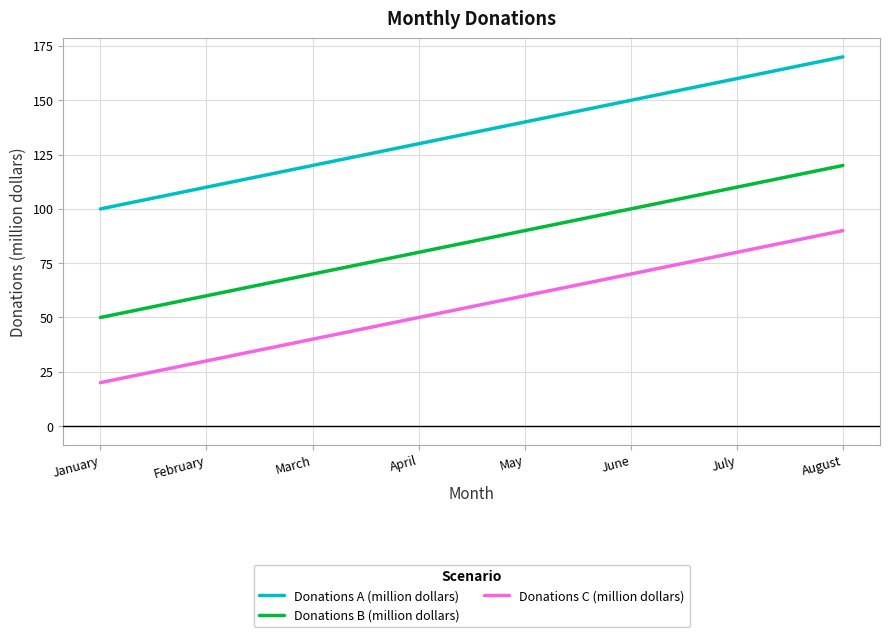

Count the number of categories in the chart.

8